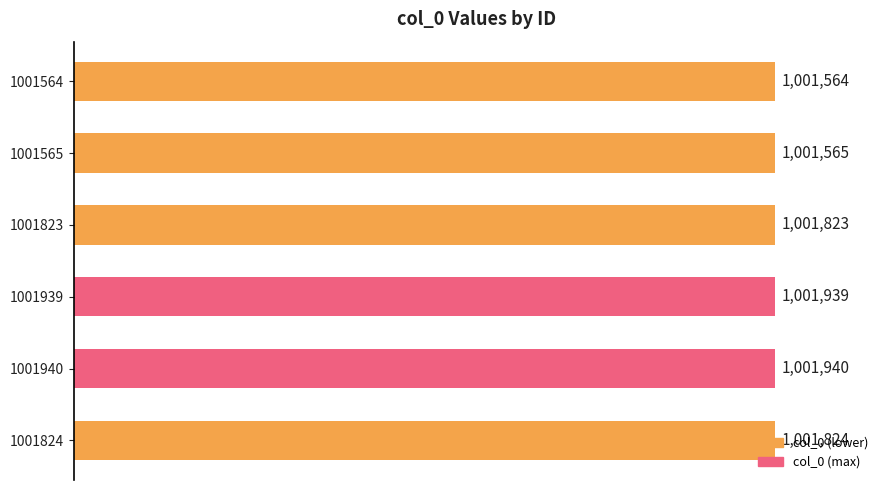

Rank the categories by value from lowest to highest.

1001564, 1001565, 1001823, 1001824, 1001939, 1001940